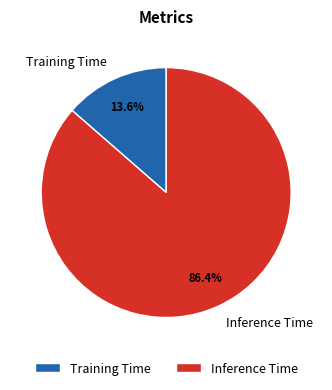

To the nearest percent, what portion does Inference Time represent?

86%